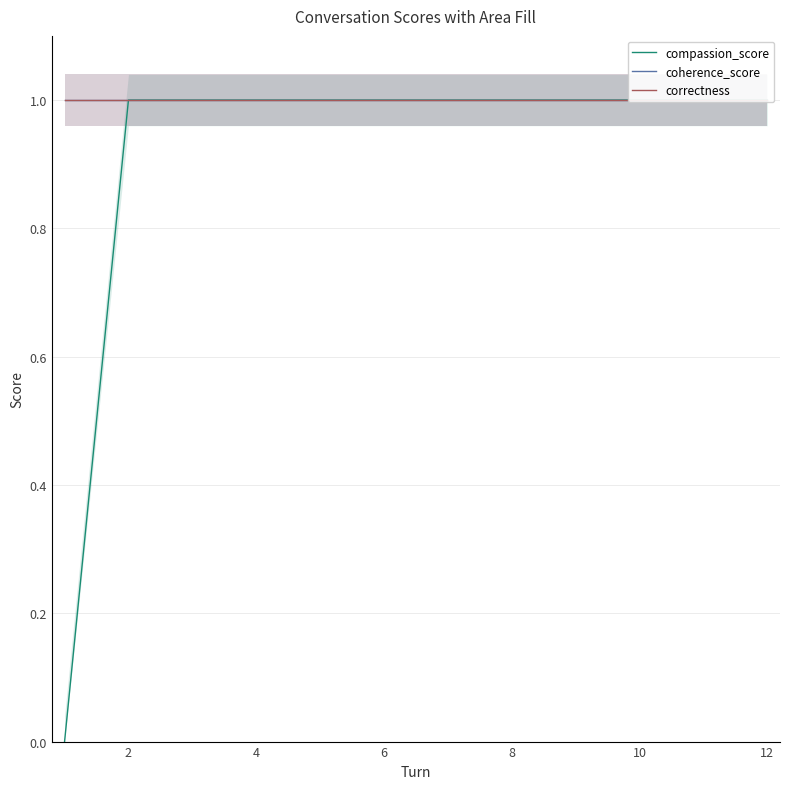

At how many categories does at least one series exceed 0?

12